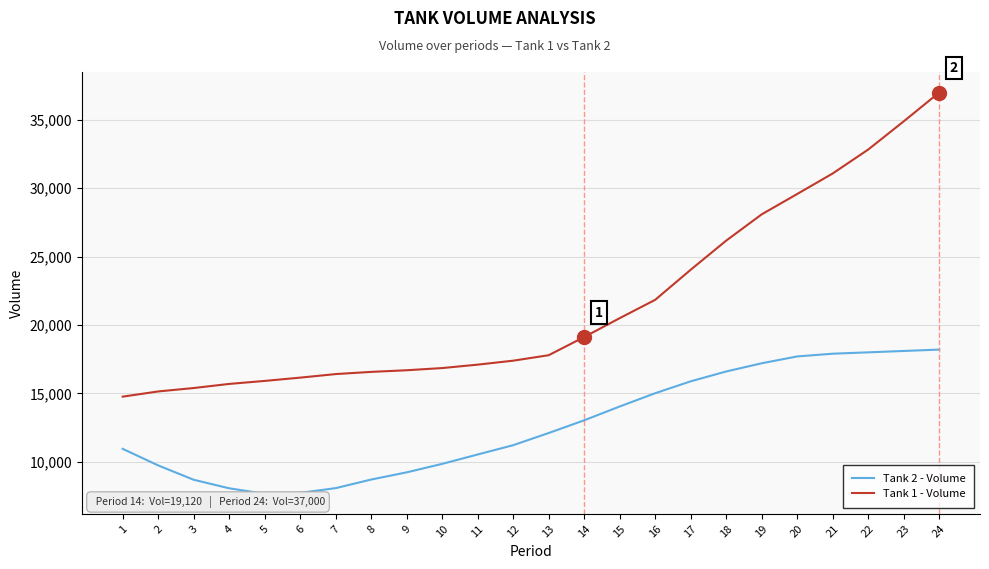

What is the minimum value shown in the chart?

7658